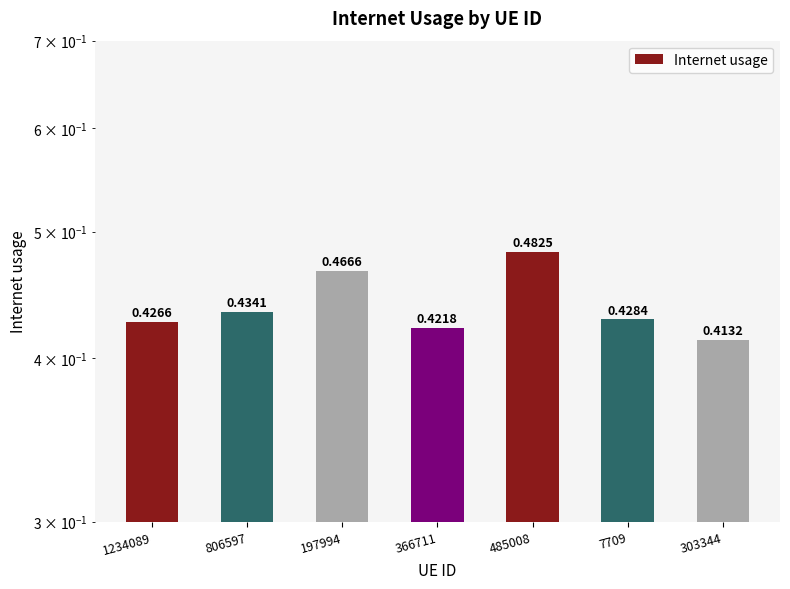

Which label corresponds to the largest value in the chart?

485008